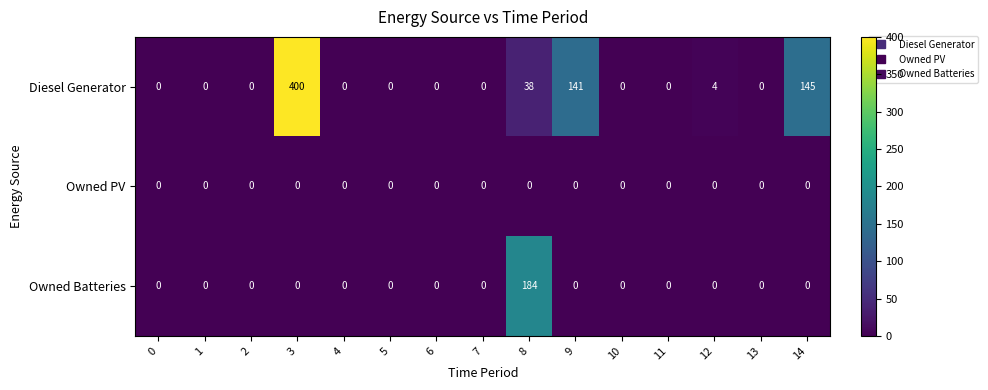

True or false: Owned Batteries has a value of 0 at 3.

True